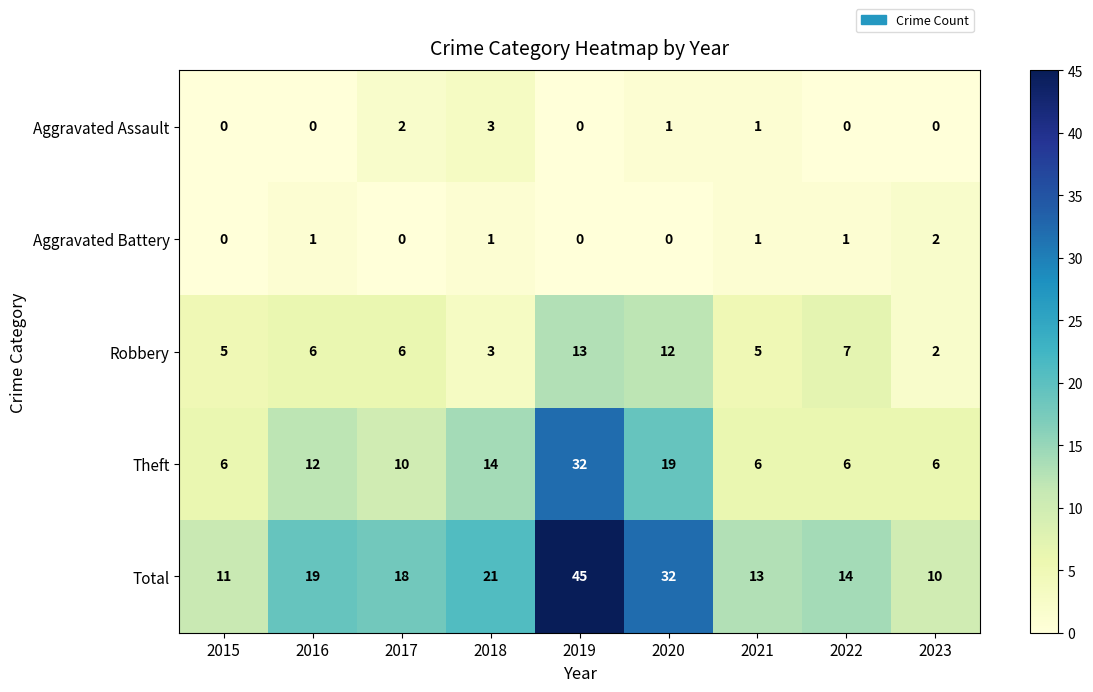

What is the difference between the maximum and second lowest values in the Theft series?

26